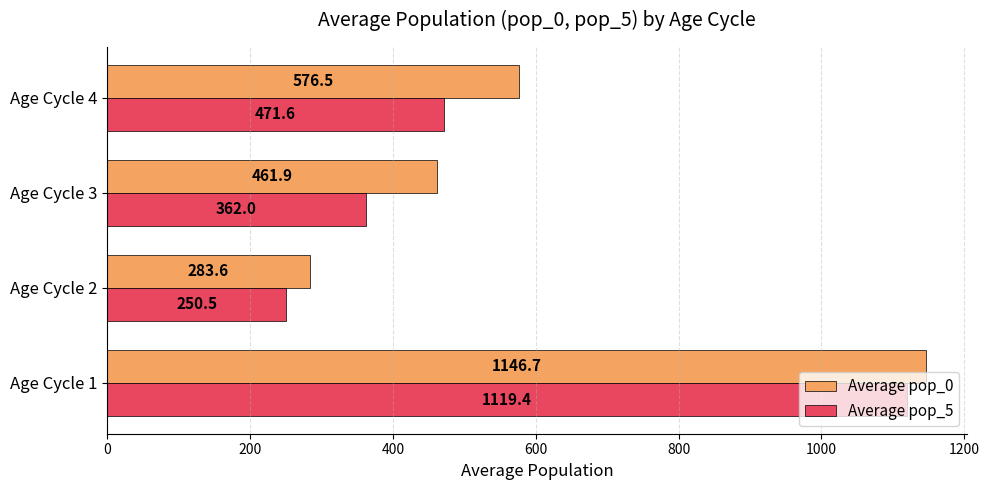

Which series changed the most between Age Cycle 2 and Age Cycle 4?

Average pop_0